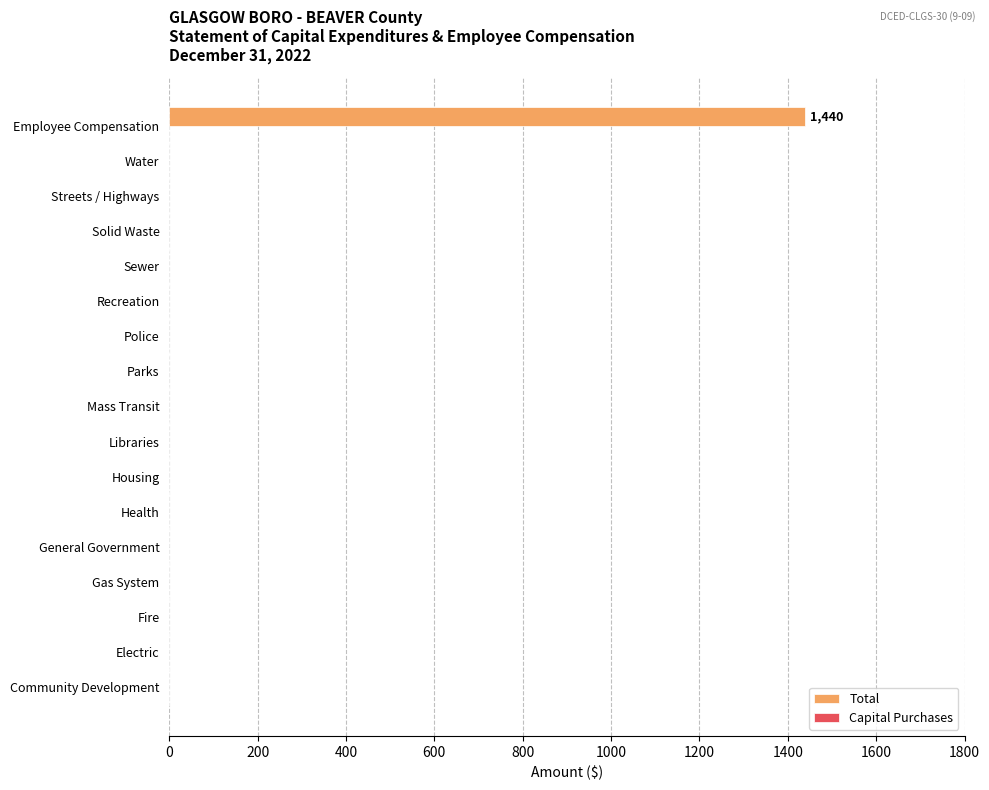

The chart shows a value of -755 at Parks. True or false?

False